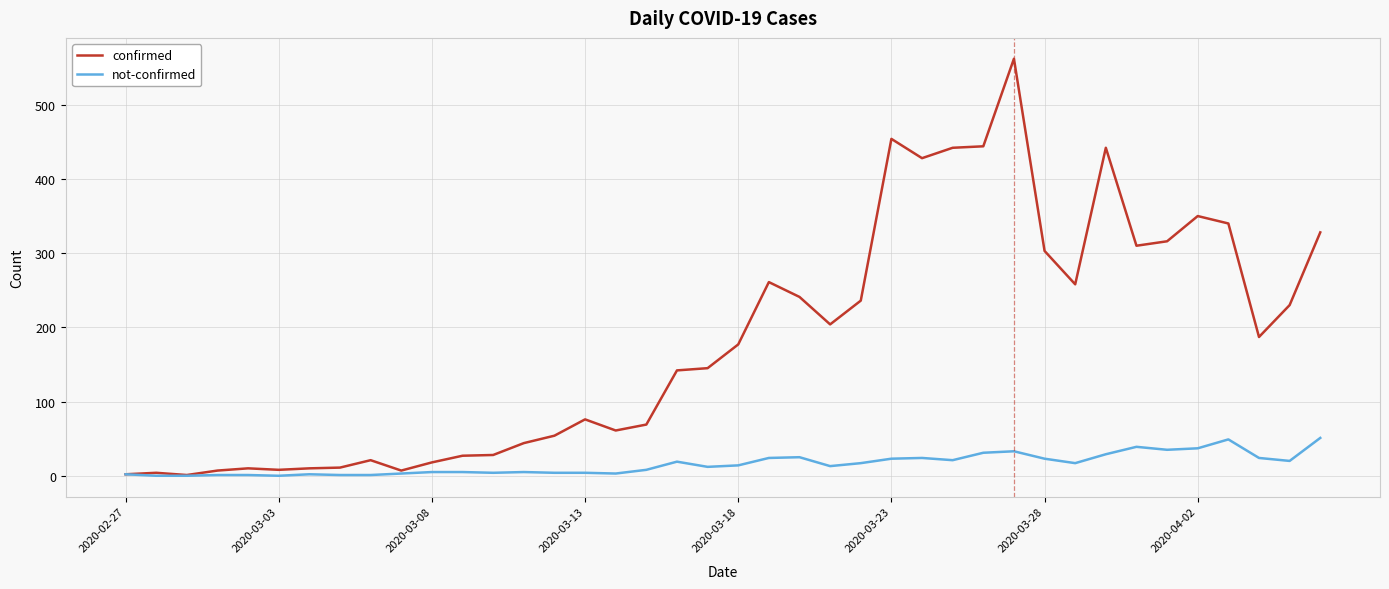

List the series in order of their overall mean, lowest first.

not-confirmed, confirmed